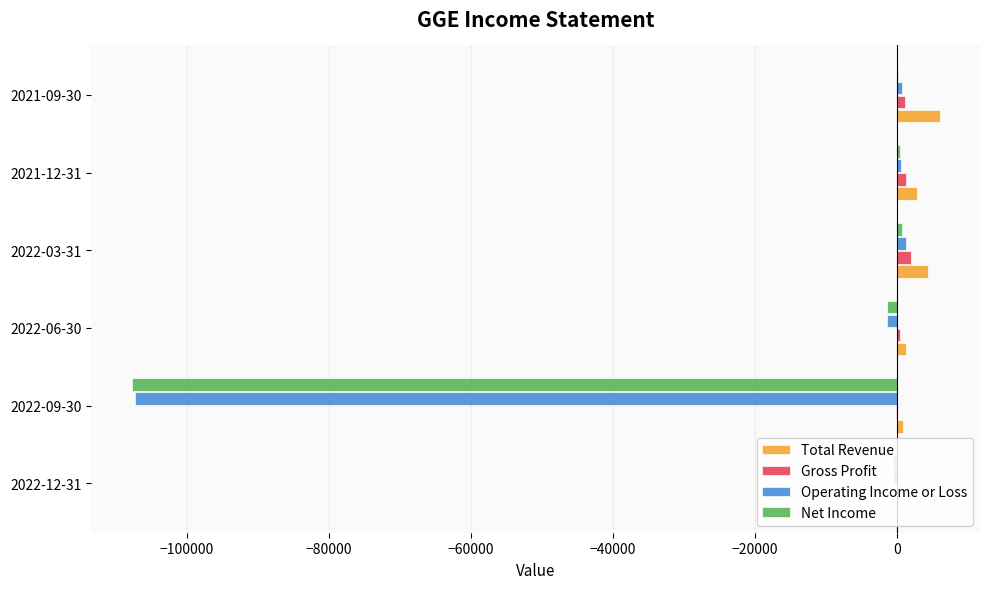

What is the sum of all Net Income values?

-108500